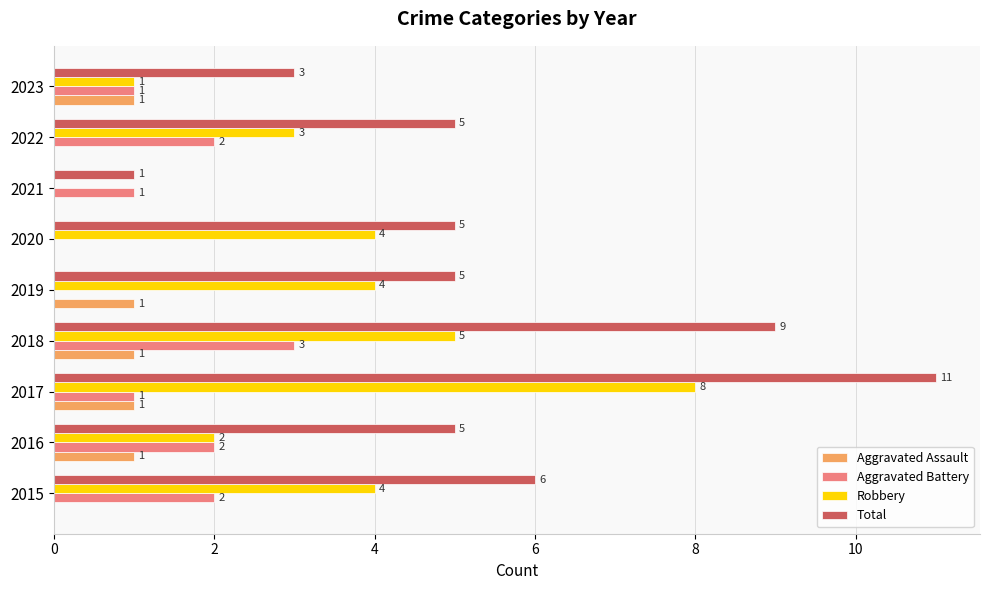

At which category is the sum across all series the highest?

2017